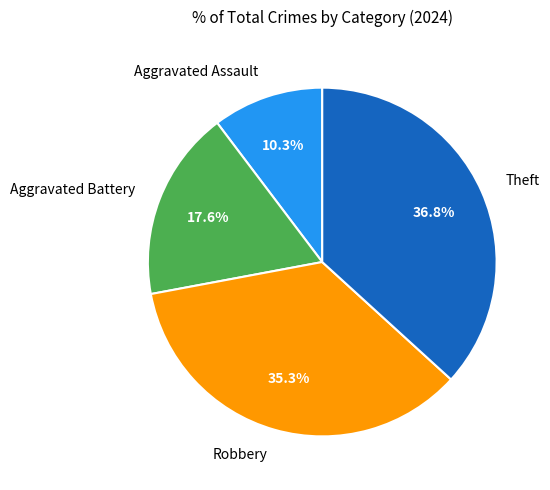

What is the ratio of the value at Robbery to the value at Aggravated Battery?

2.0